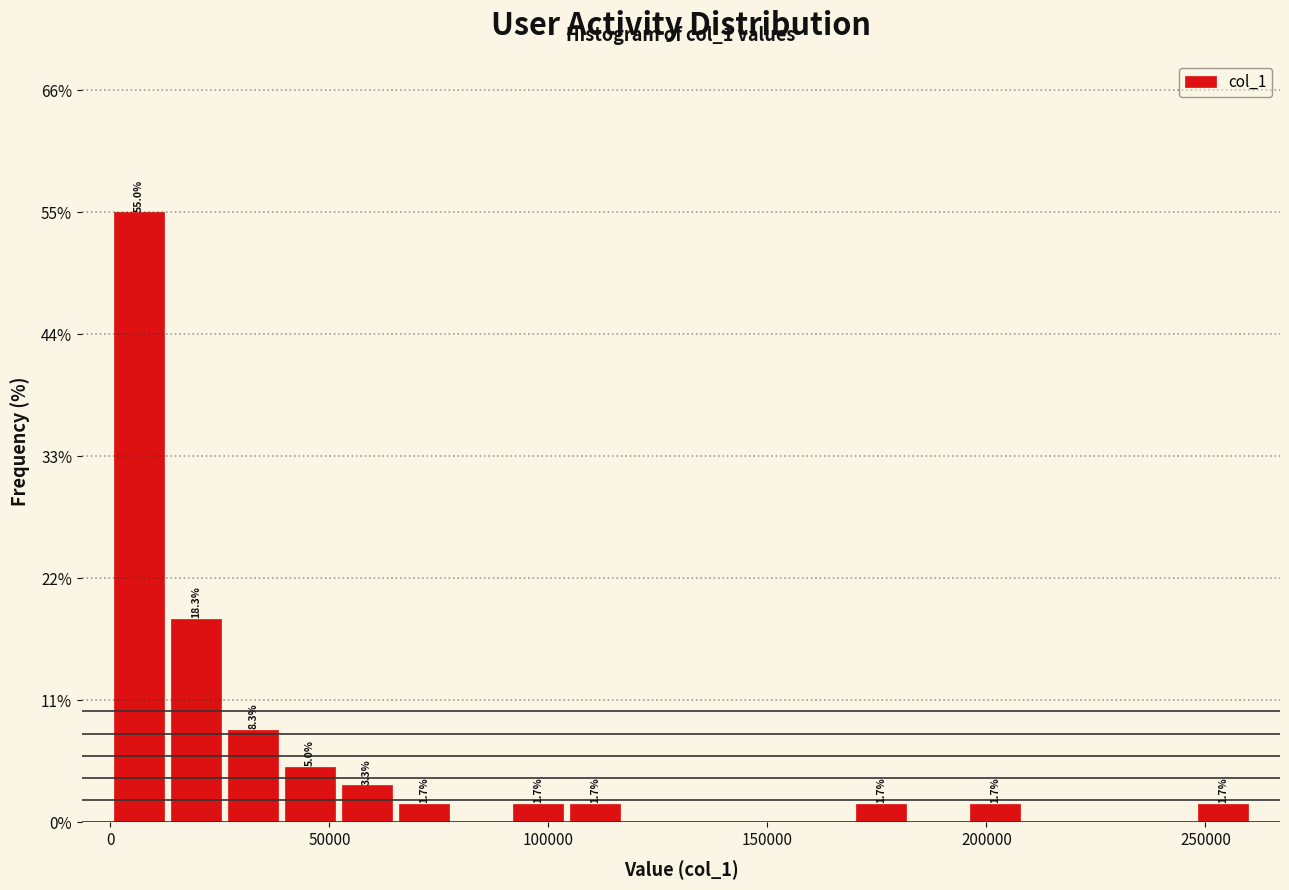

Read against the x-axis, roughly where is the centre of the tallest bar?

5000